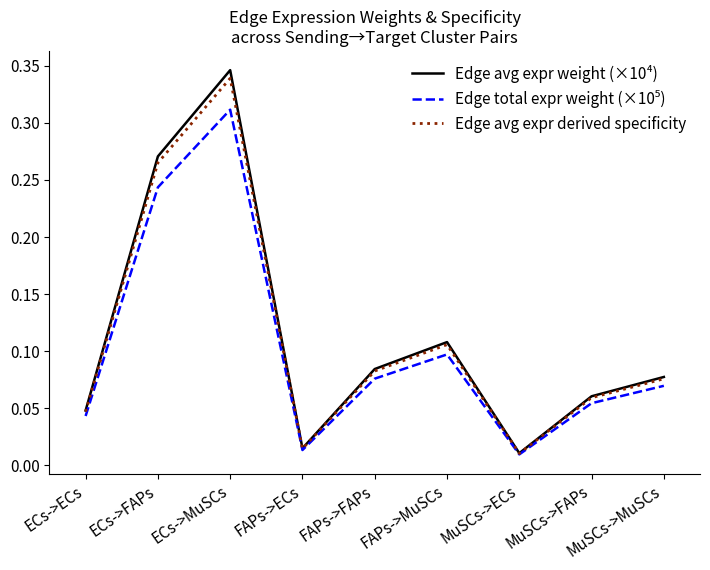

At which category does the chart reach its minimum across all series?

MuSCs->ECs